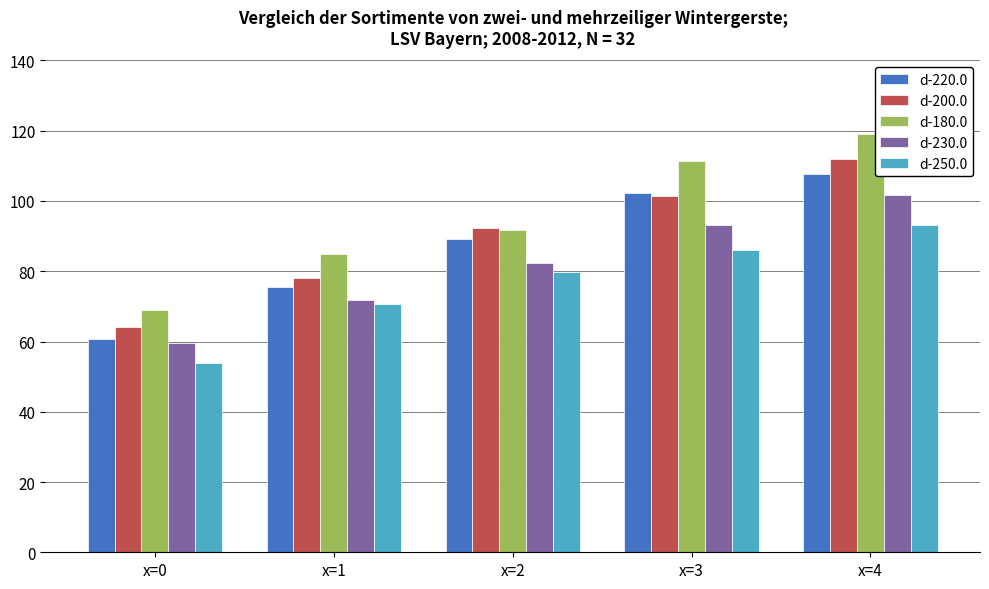

Reading right to left, transcribe all the data shown in this chart.

d-220.0: 107.7	102.4	89.3	75.7	60.7
d-200.0: 112.0	101.4	92.3	78.0	64.2
d-180.0: 119.2	111.4	91.7	85.0	68.9
d-230.0: 101.7	93.1	82.3	71.9	59.5
d-250.0: 93.2	86.0	79.8	70.8	53.8